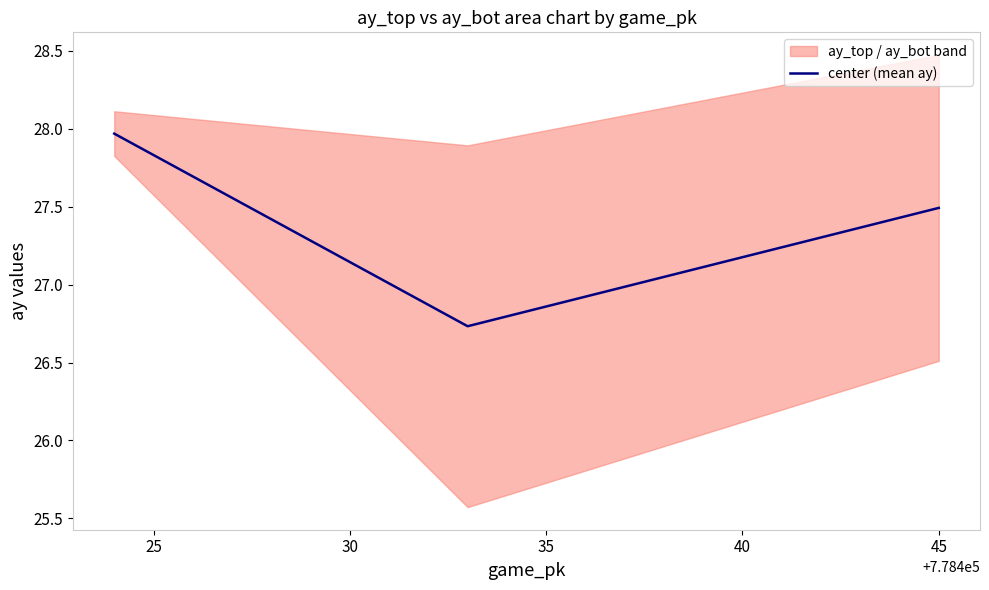

Between 25 and 30, which is larger?

30